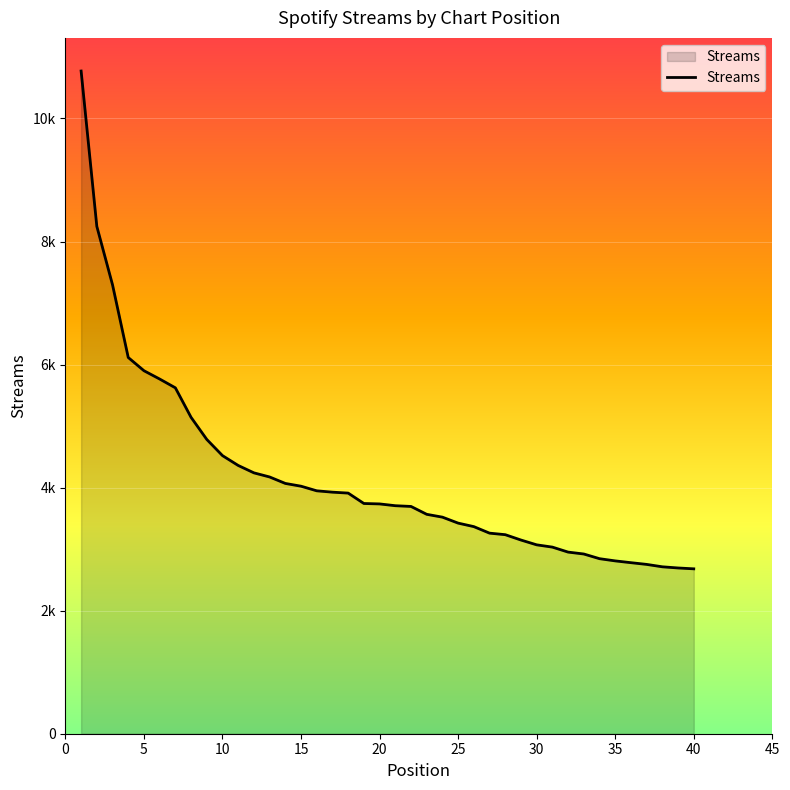

Reading left to right, extract all data points from this chart.

10771	8246	7296	6115	5900	5765	5622	5142	4783	4520	4360	4240	4173	4068	4023	3948	3926	3911	3742	3735	3706	3694	3566	3520	3423	3366	3260	3235	3148	3070	3033	2952	2921	2845	2809	2780	2752	2713	2694	2680